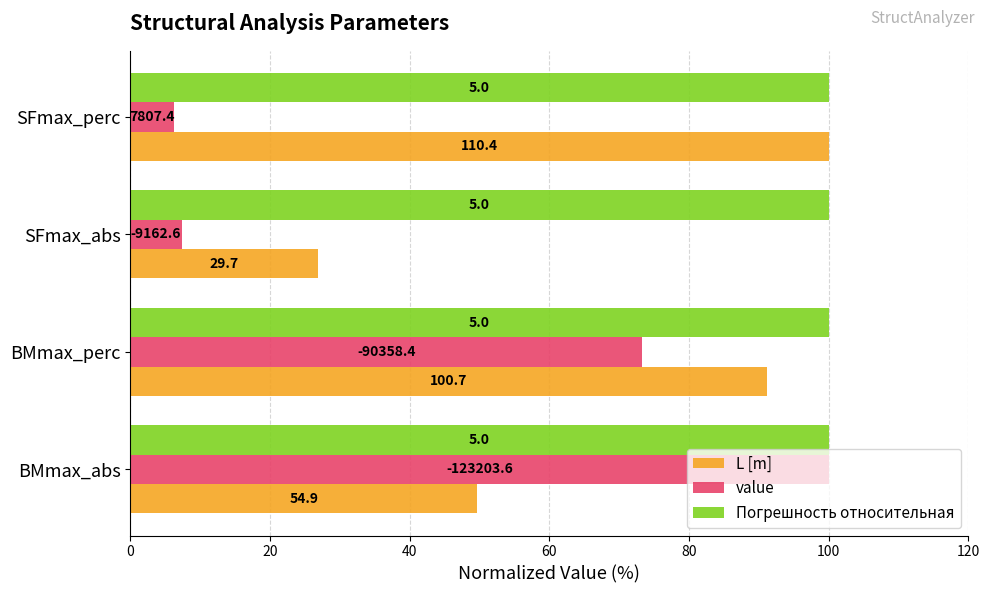

What are all the series names shown in the legend?

L [m], value, Погрешность относительная